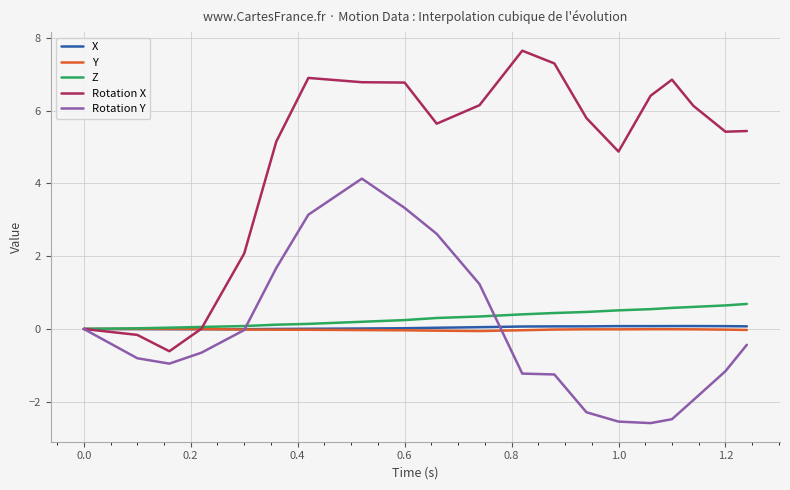

Which series has the largest total across all categories?

Rotation X